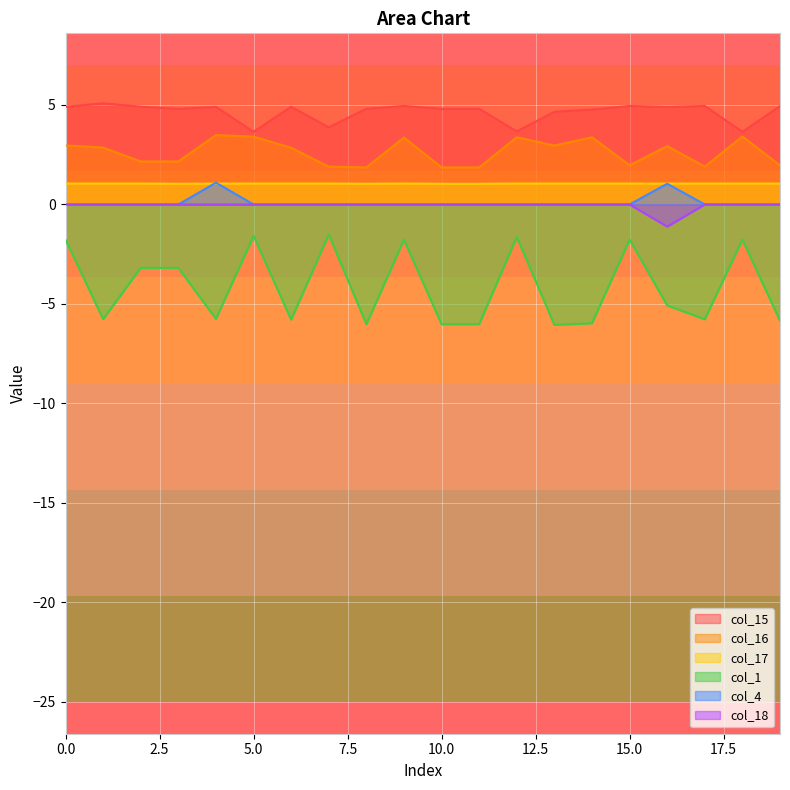

True or false: col_15 has a value of 7.7 at 3.

False